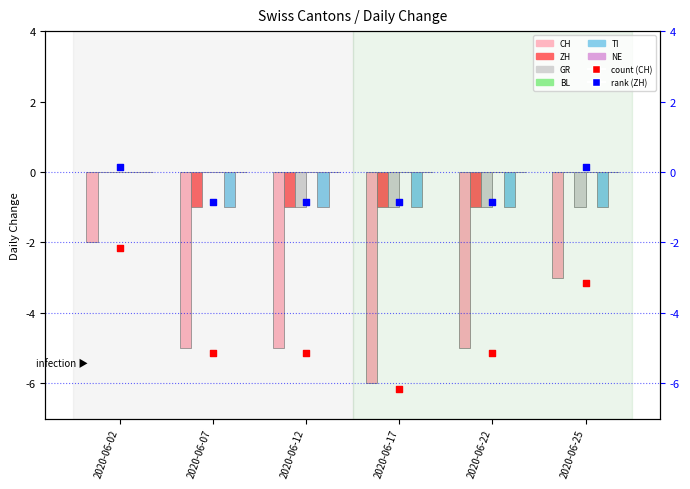

What is the total value across all series at 2020-06-02?

-2